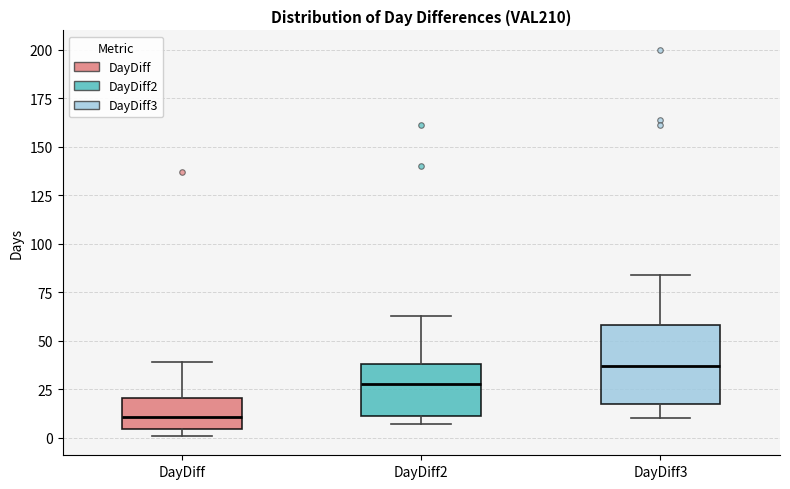

Where does the lower whisker of the box for DayDiff3 end on the y-axis? The values are not printed on the chart, so give them approximately, as read against the axis.

10